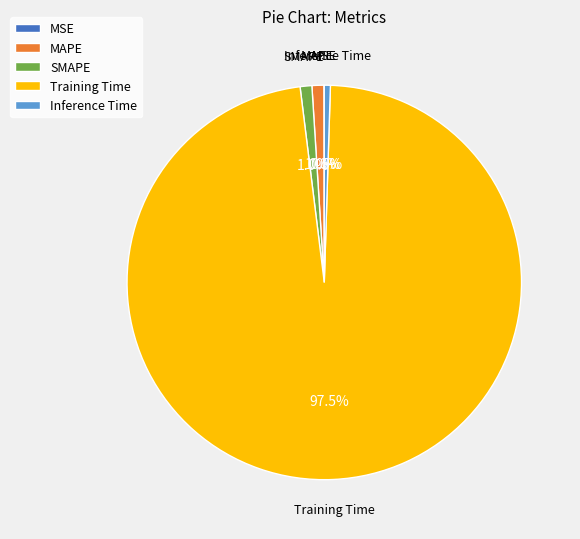

Which category accounts for the majority?

Training Time